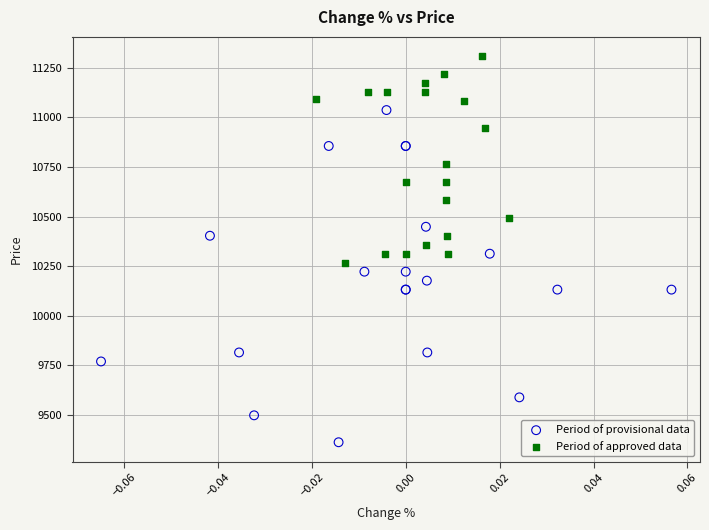

Which series has the widest spread of Y values?

Period of provisional data